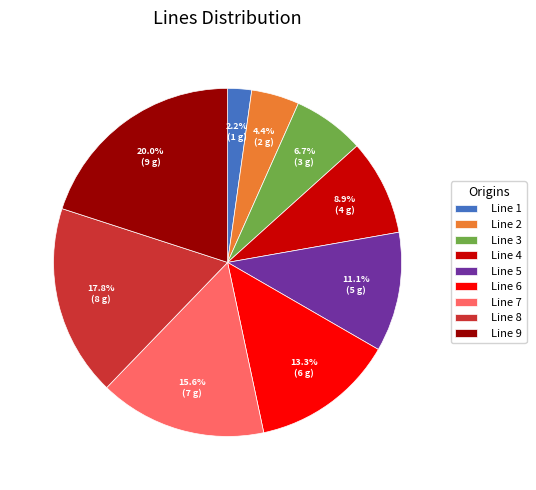

To the nearest percent, what percentage of the pie is Line 8?

18%